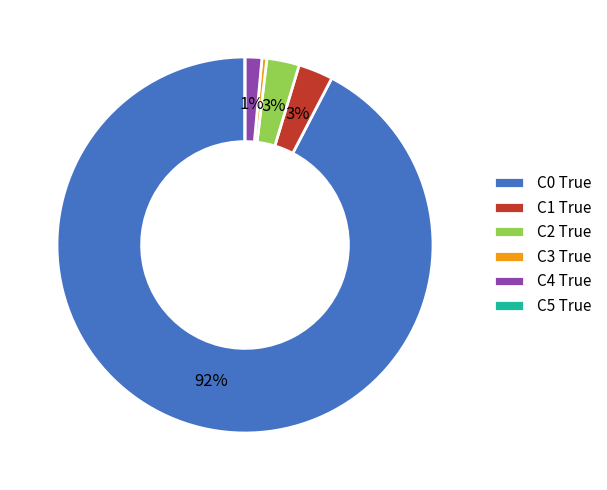

To the nearest percent, what is the average slice percentage?

17%